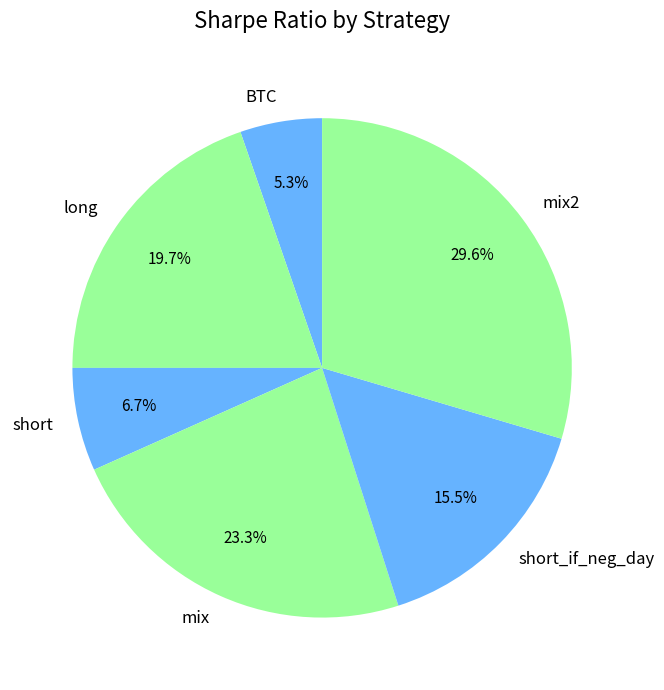

Count the number of slices in the pie.

6